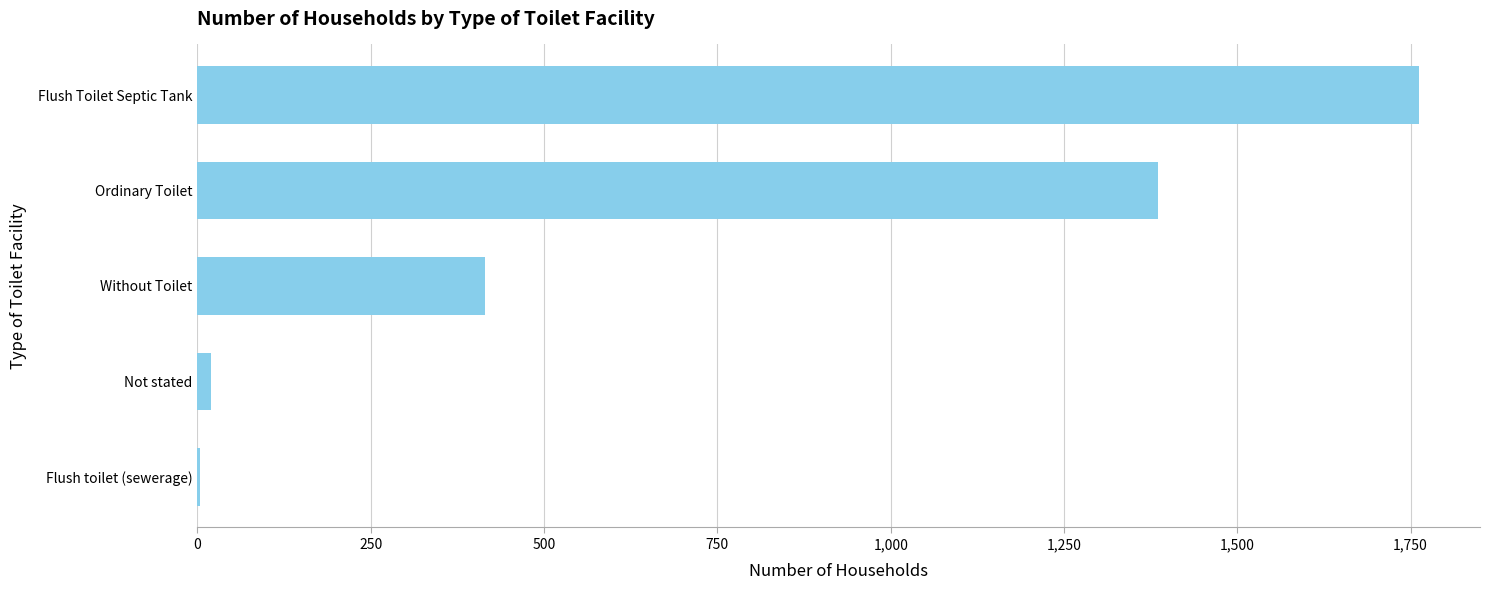

What is the sum of all values?

3585